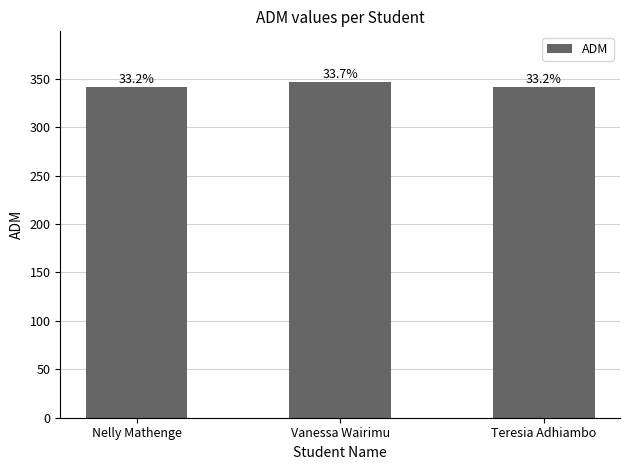

Reading left to right, transcribe all the data shown in this chart.

342	347	342